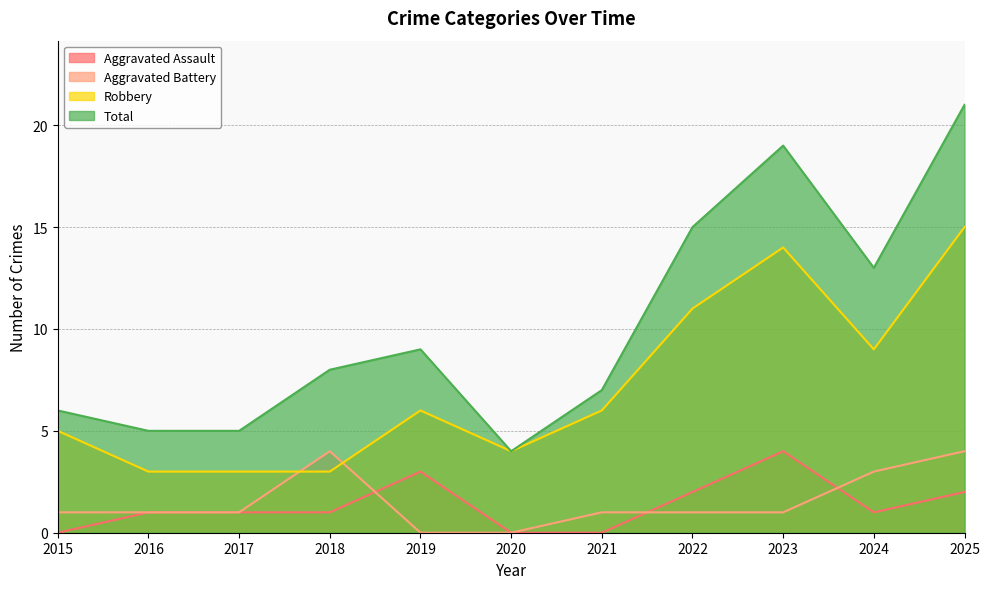

True or false: Aggravated Battery and Total intersect in this chart.

False